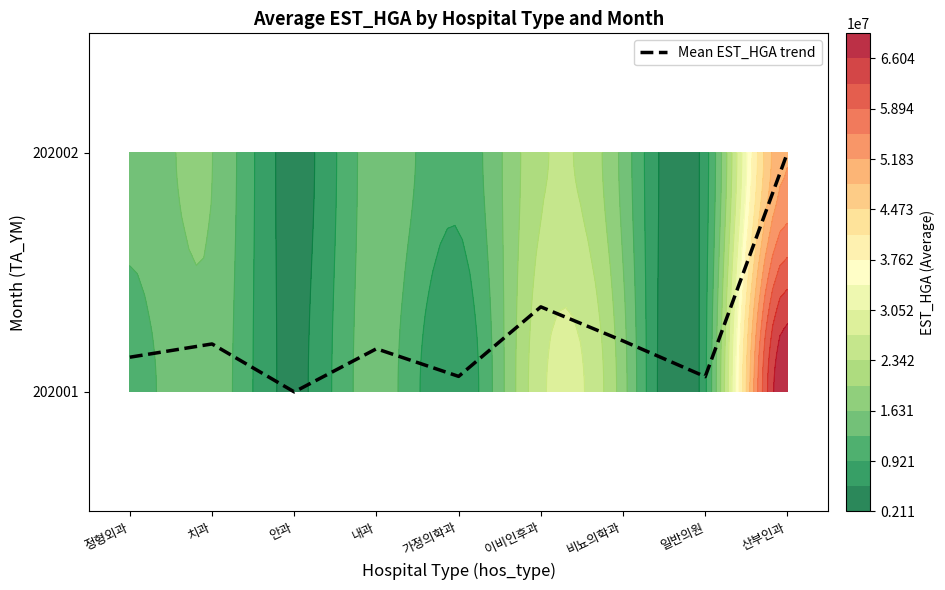

What is the change in value from 정형외과 to 비뇨의학과?

+0.1